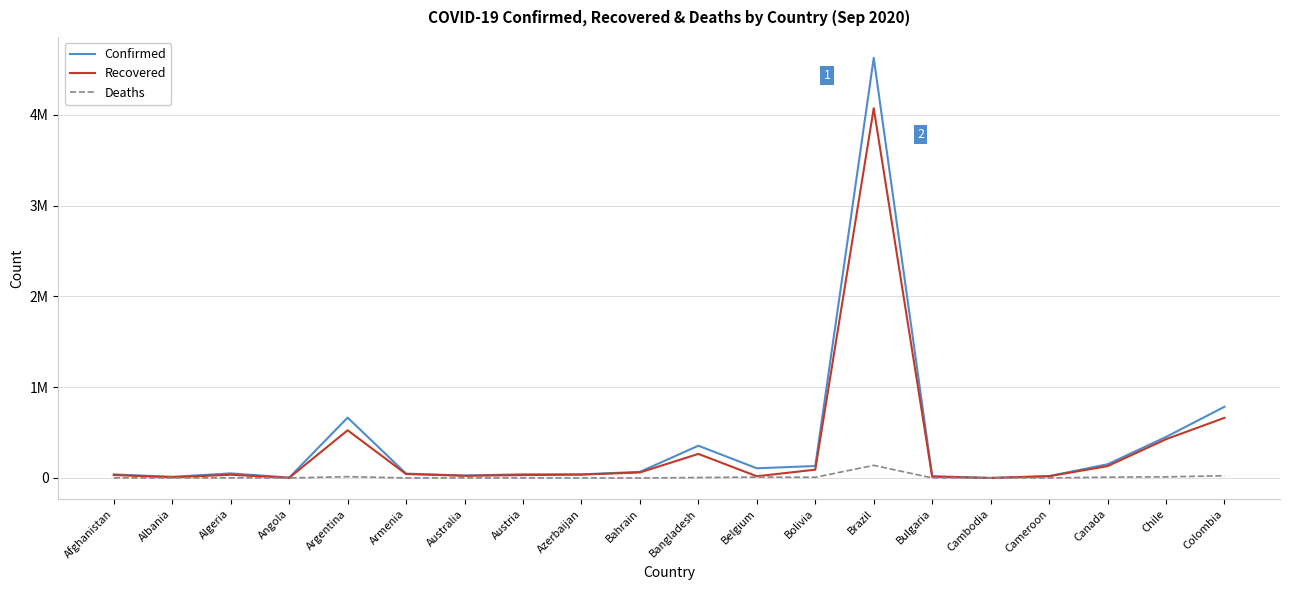

Read the Deaths value at Canada, to the nearest 50.

9300